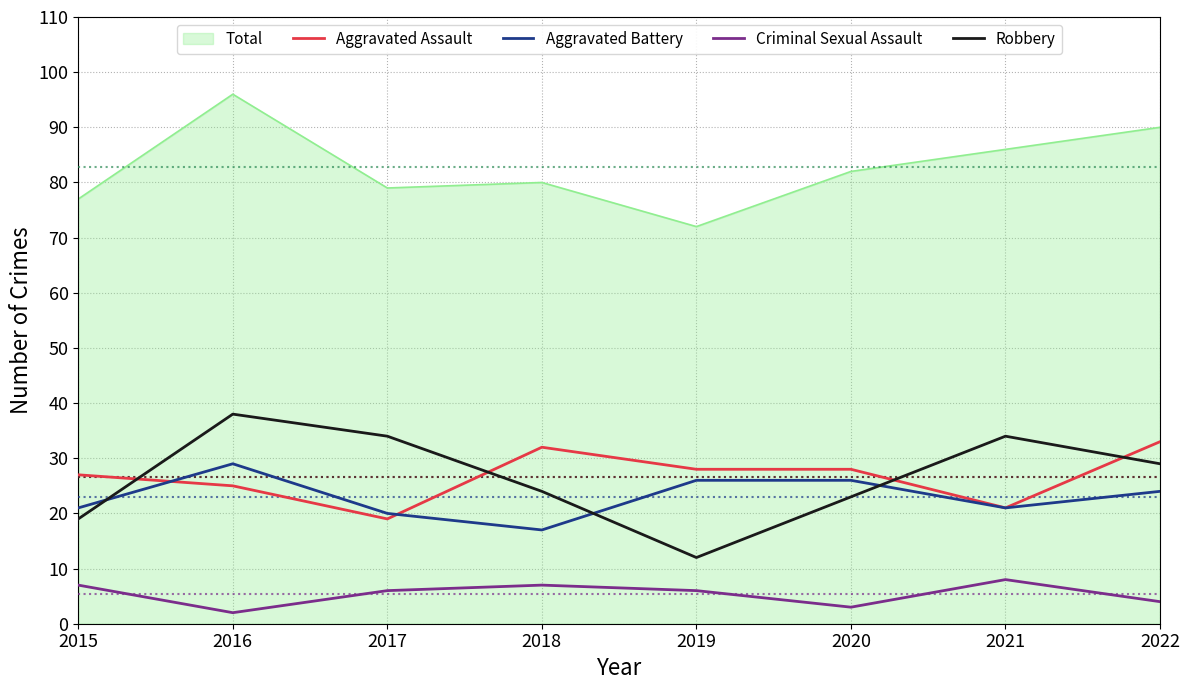

What is the highest value of the Robbery series?

38